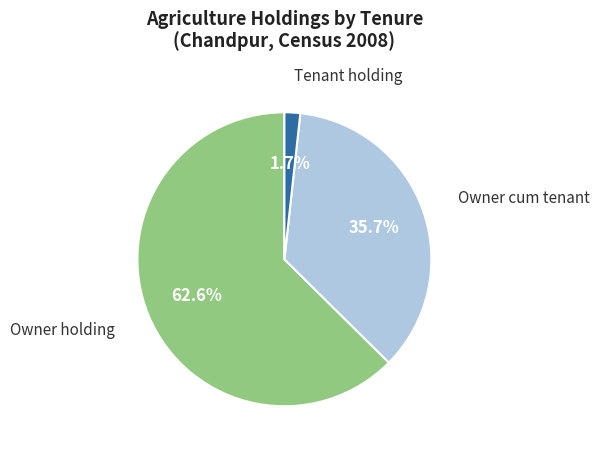

Does any single category account for the majority?

Yes